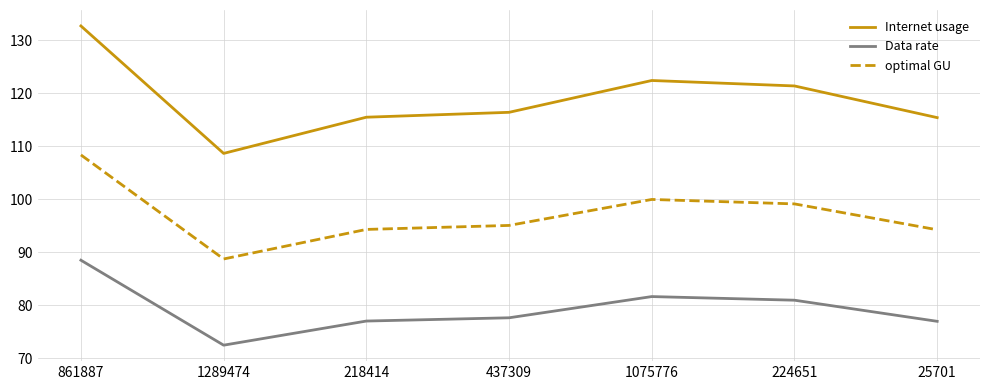

Where is Internet usage nearest to the value 120?

224651